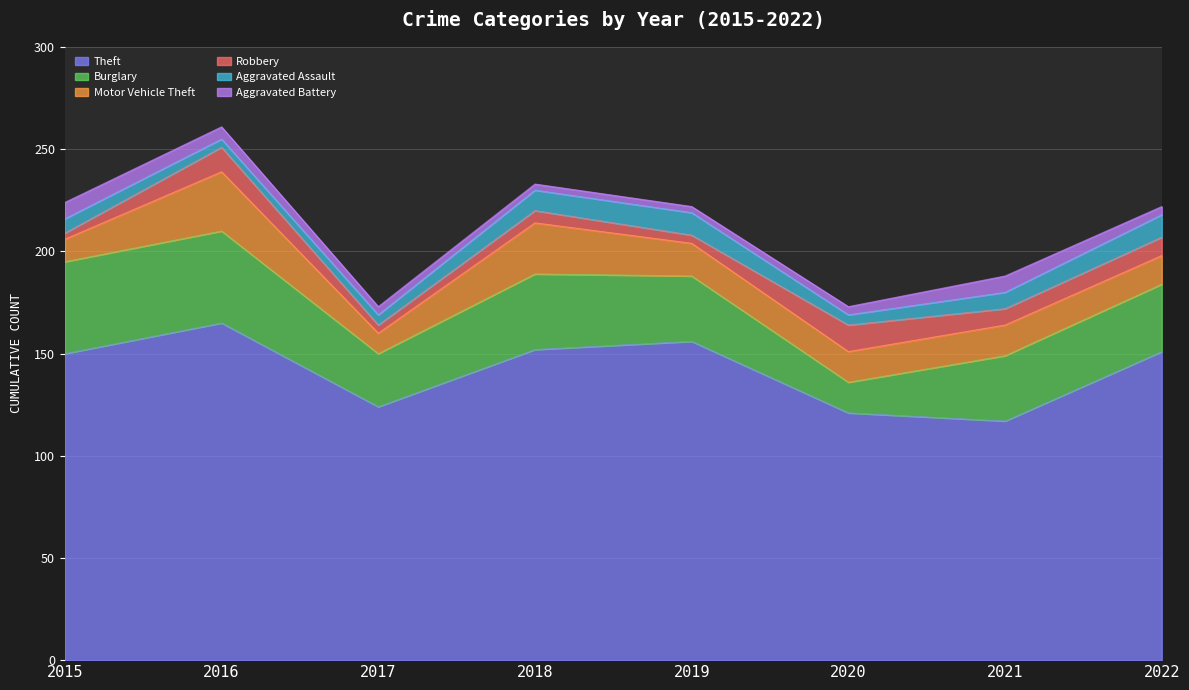

Which series has the largest total across all categories?

Theft